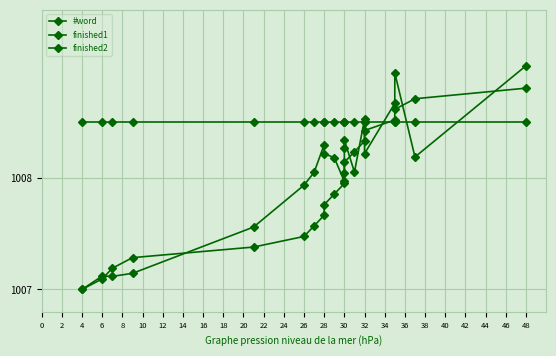

List the series in order of their peak value, highest first.

#word, finished2, finished1